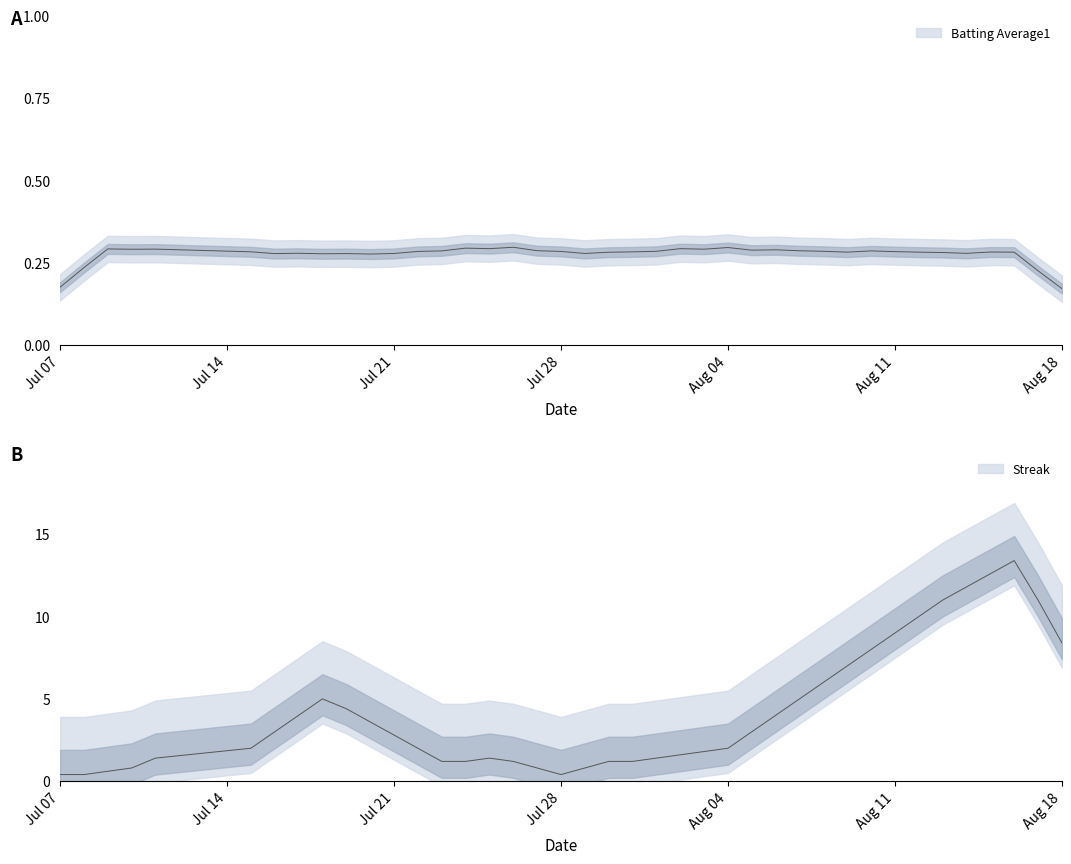

True or false: Batting Average1 and Streak cross at least once.

True